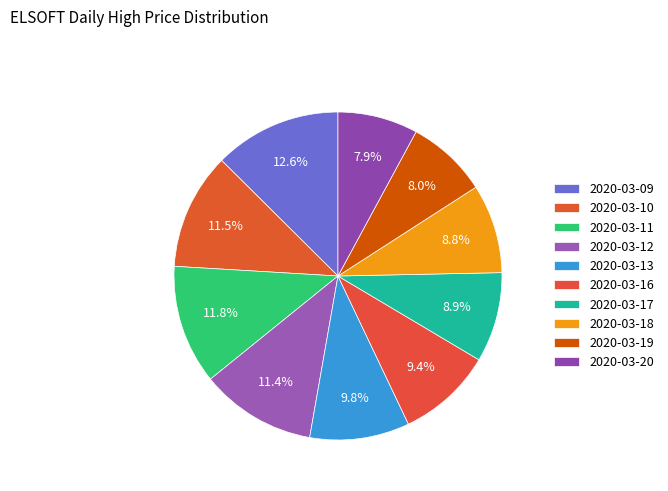

How many segments does this pie chart have?

10